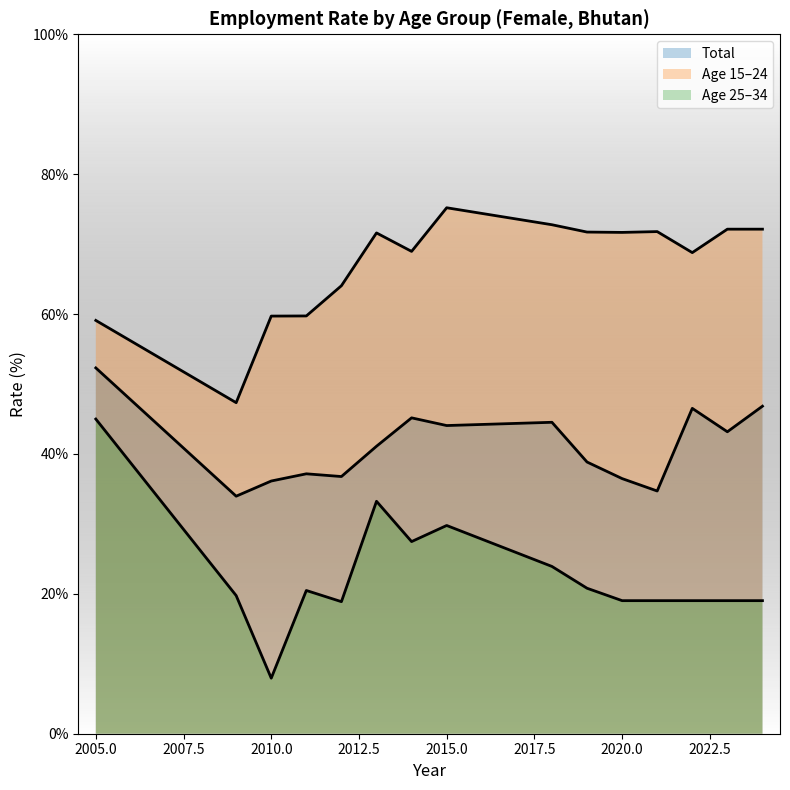

What is the approximate value of age_10yrbands_total at 2012?

36.8